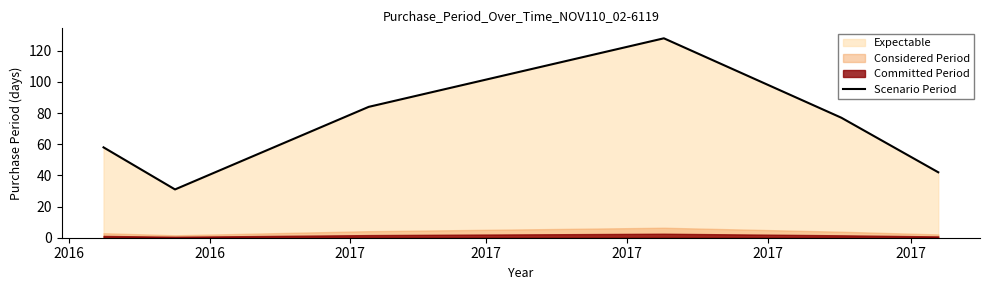

The chart shows a value of 71 at 2017. True or false?

False